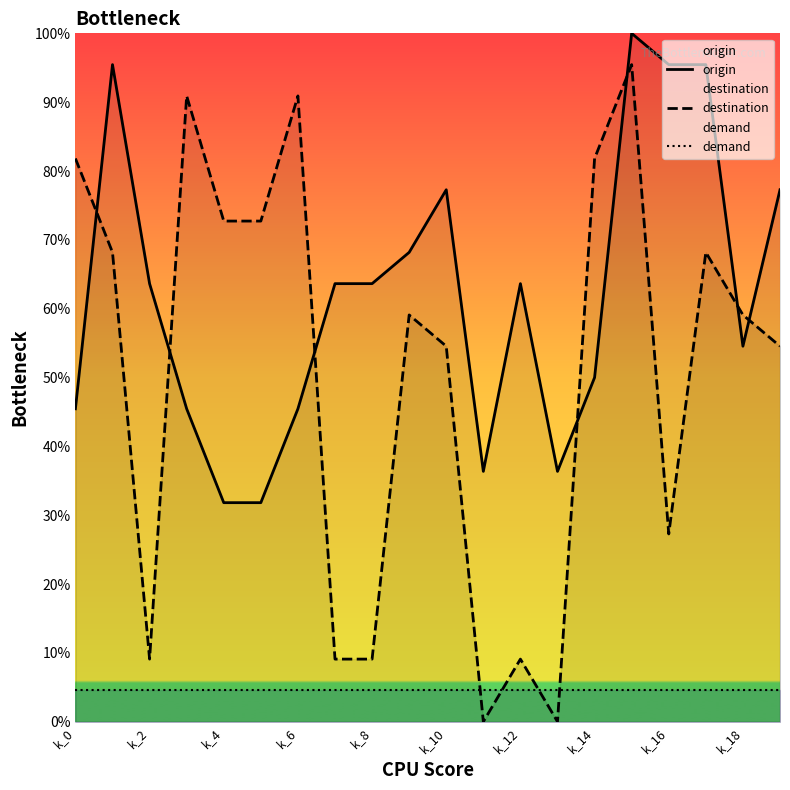

How many values in destination are above zero?

18